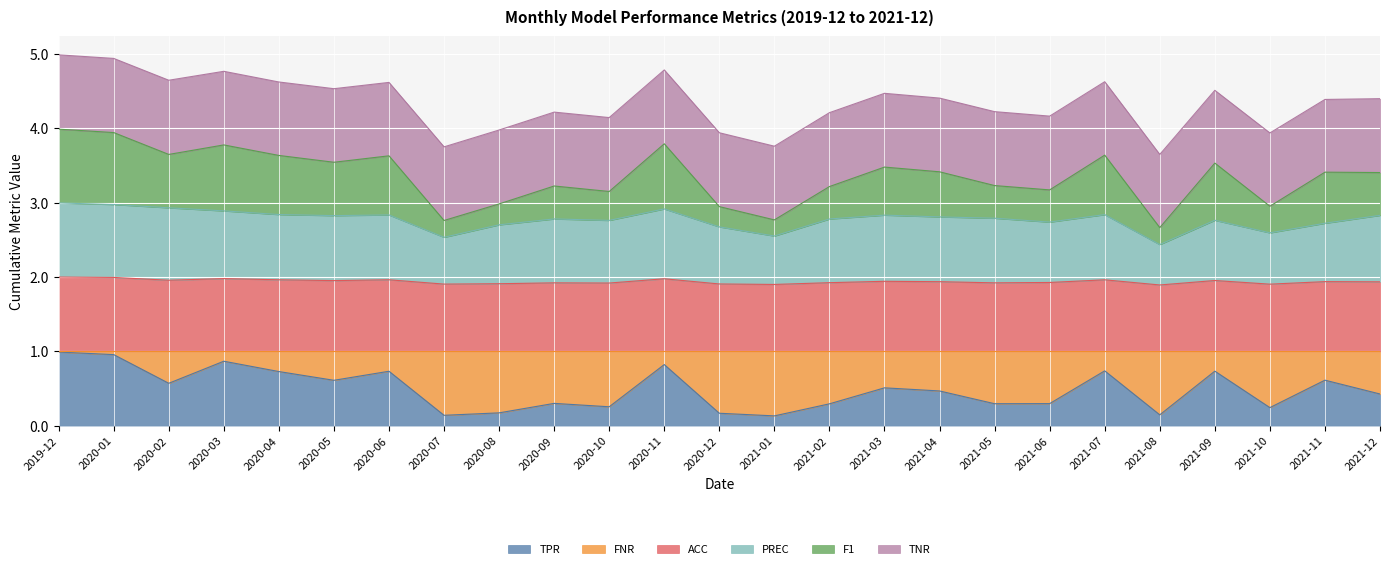

True or false: F1 and ACC intersect in this chart.

False